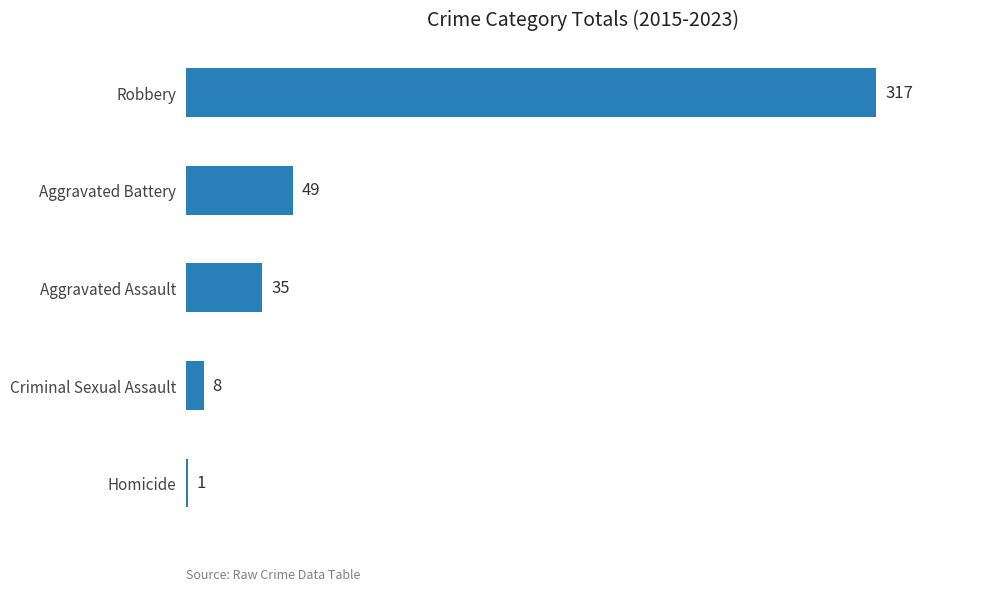

What is the maximum value shown in the chart?

317